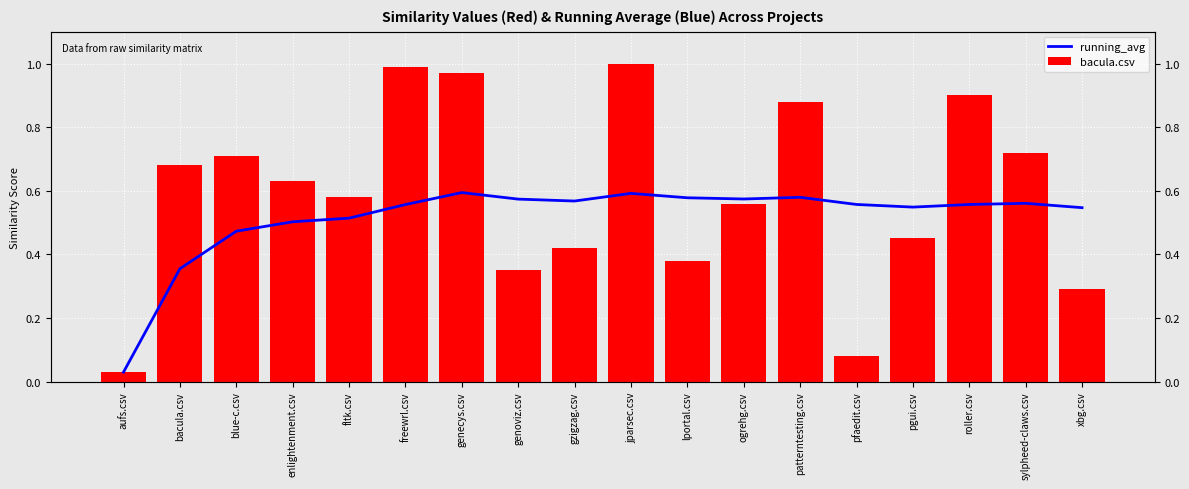

Is the value of bacula.csv at genoviz.csv greater than the value of running_avg at ogrehg.csv?

No